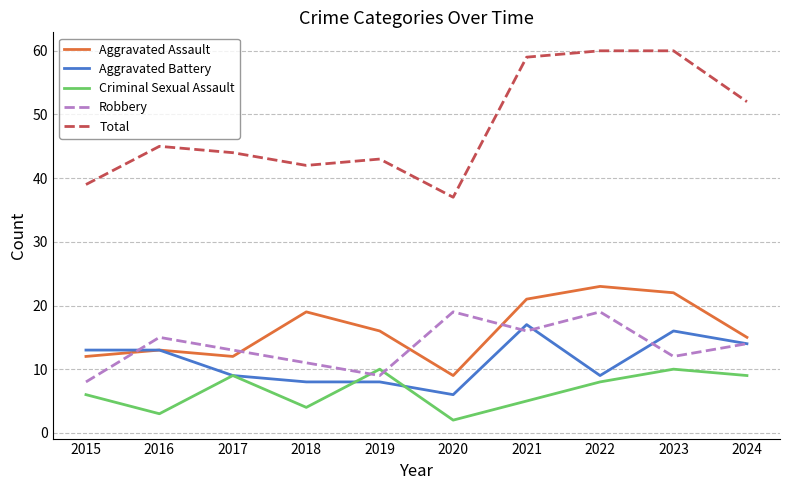

Reading right to left, what are all the values shown in this chart?

Aggravated Assault: 15	22	23	21	9	16	19	12	13	12
Aggravated Battery: 14	16	9	17	6	8	8	9	13	13
Criminal Sexual Assault: 9	10	8	5	2	10	4	9	3	6
Robbery: 14	12	19	16	19	9	11	13	15	8
Total: 52	60	60	59	37	43	42	44	45	39